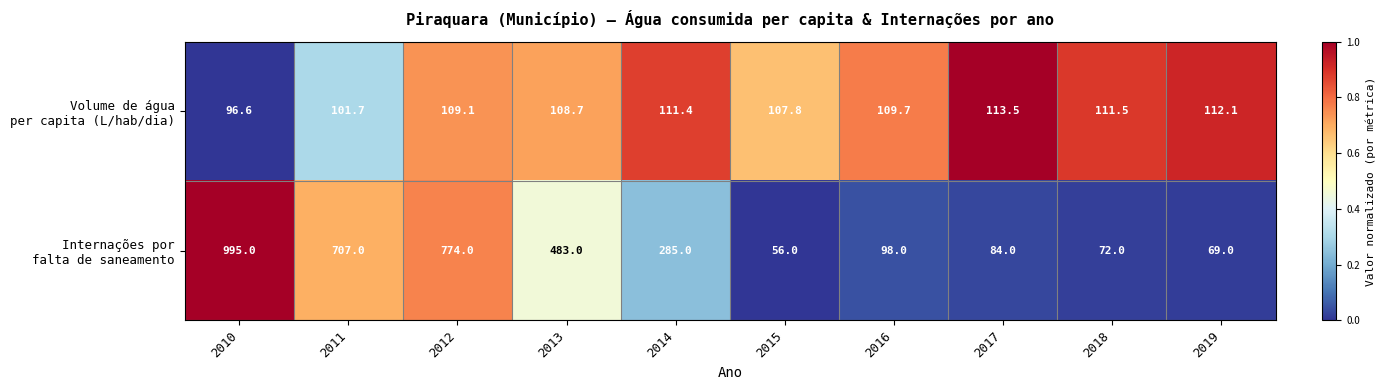

At which category is the sum across all series the highest?

2010